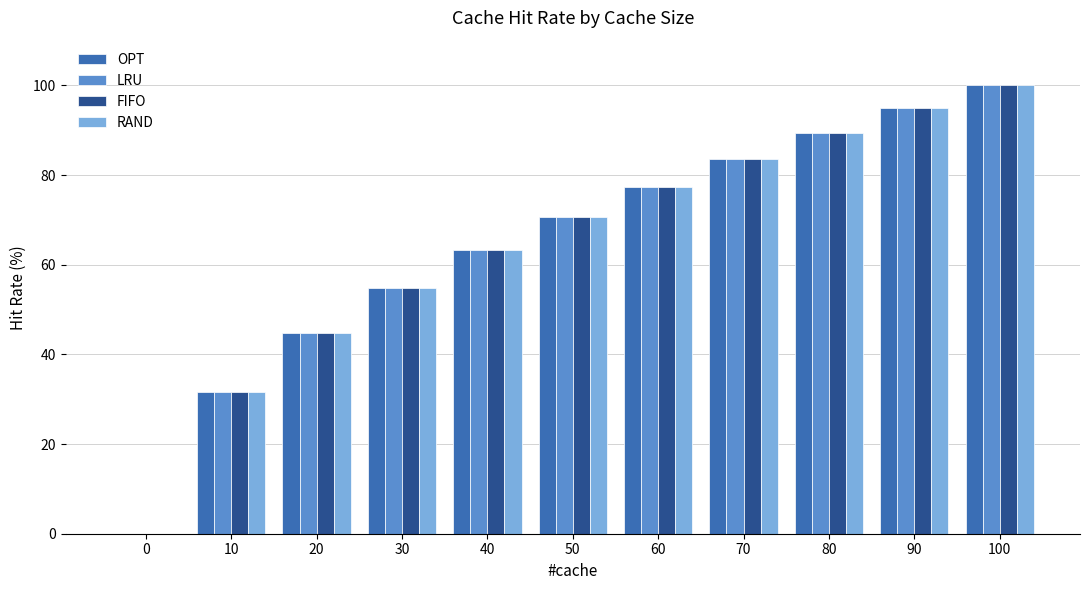

What are all the series names shown in the legend?

OPT, LRU, FIFO, RAND